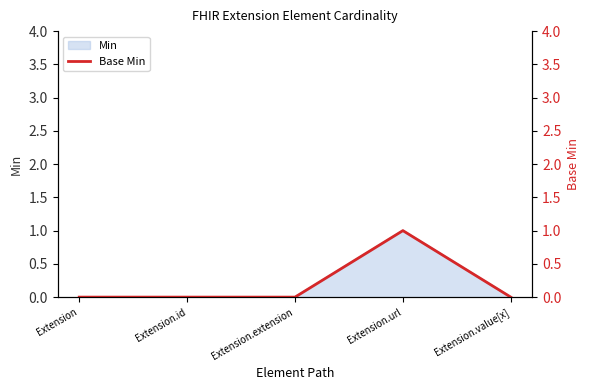

The chart shows a value of 1 at Extension.url. True or false?

True